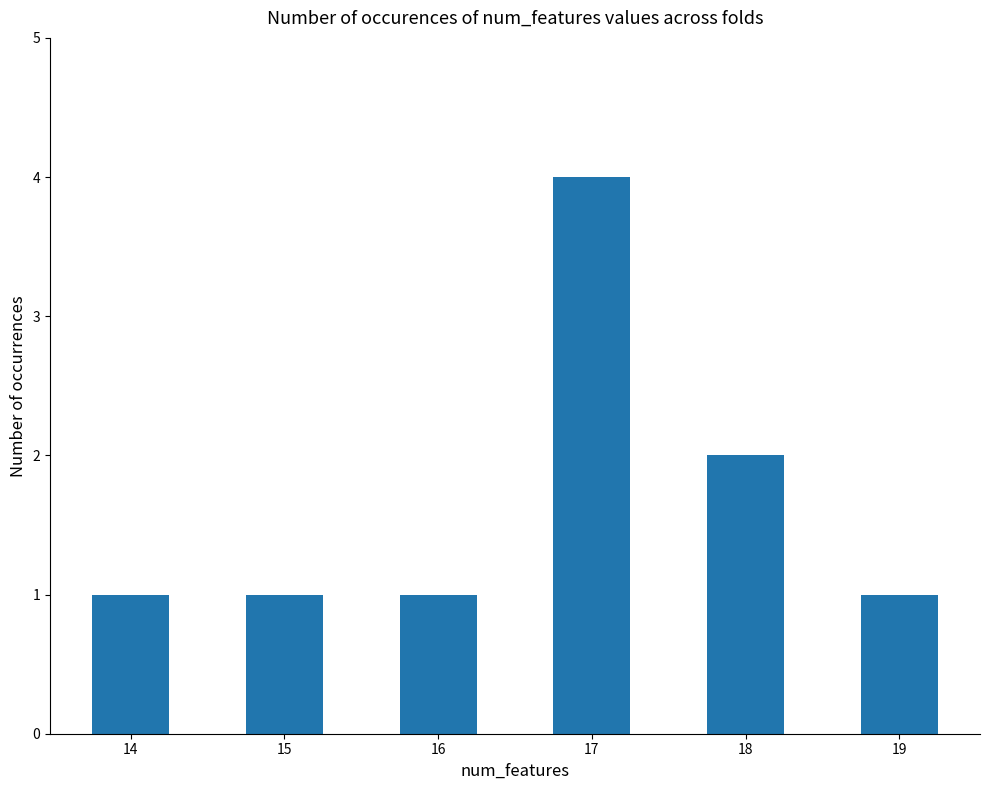

Reading left to right, transcribe all the data shown in this chart.

1	1	1	4	2	1